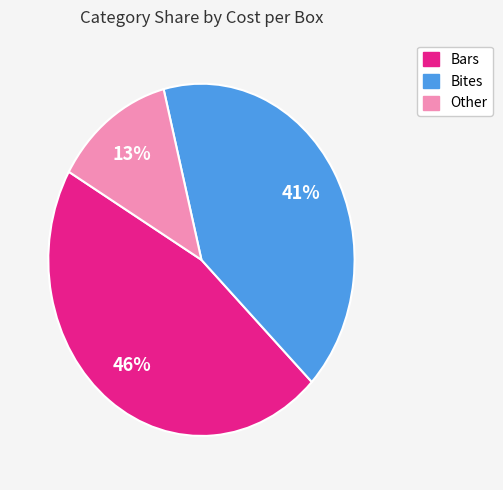

Is there any slice that represents more than half of the pie?

No